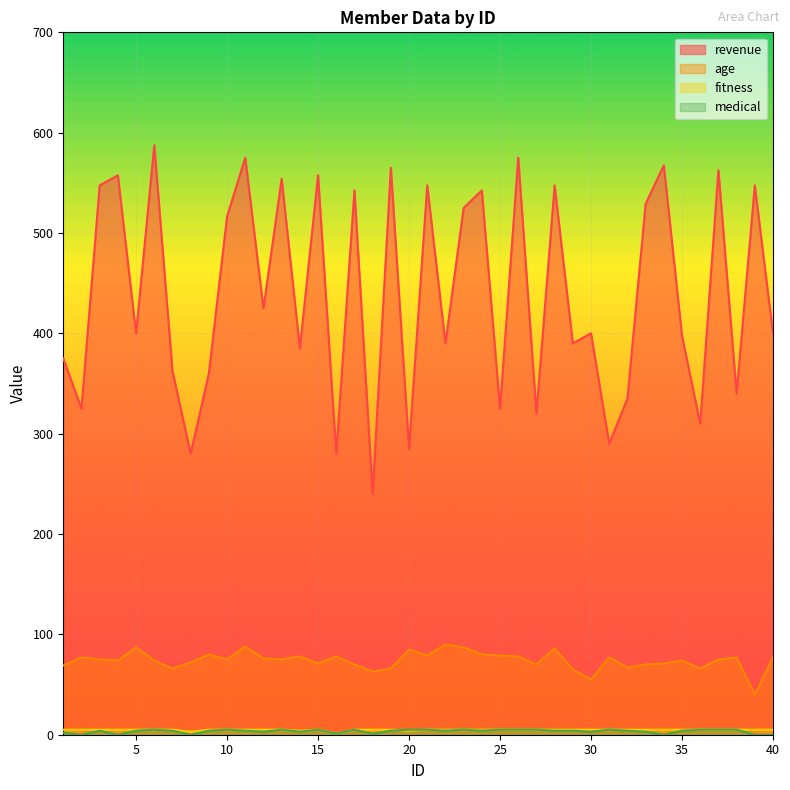

At 34, list the series in order from smallest to largest.

medical, fitness, age, revenue